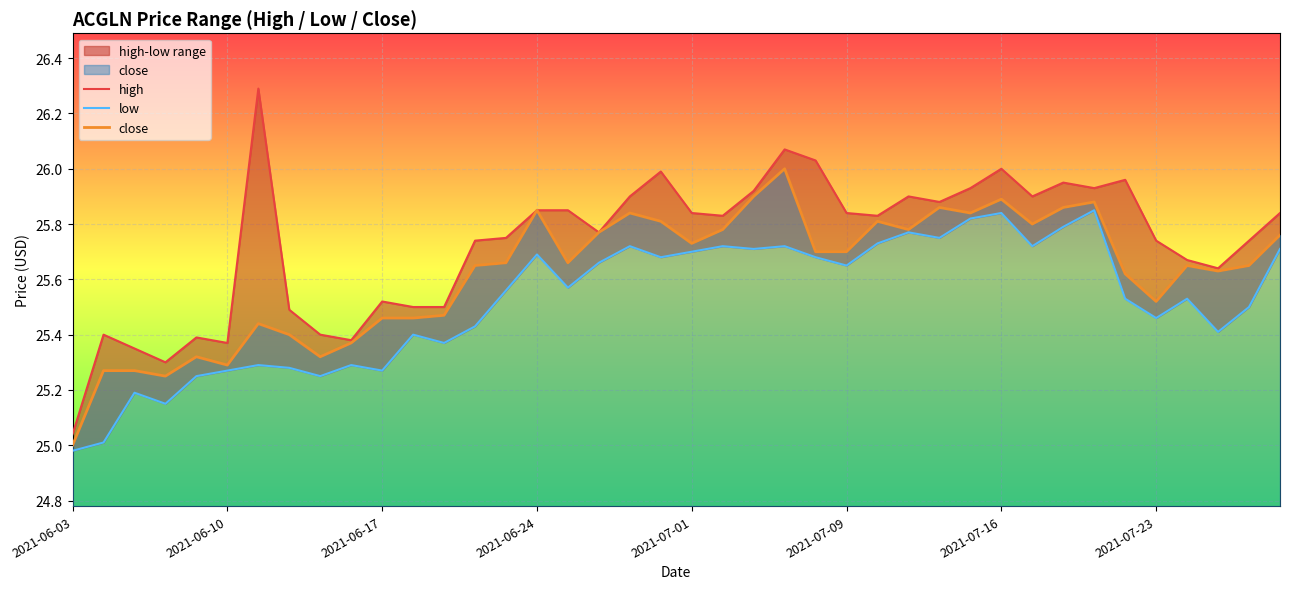

True or false: low and close cross at least once.

False